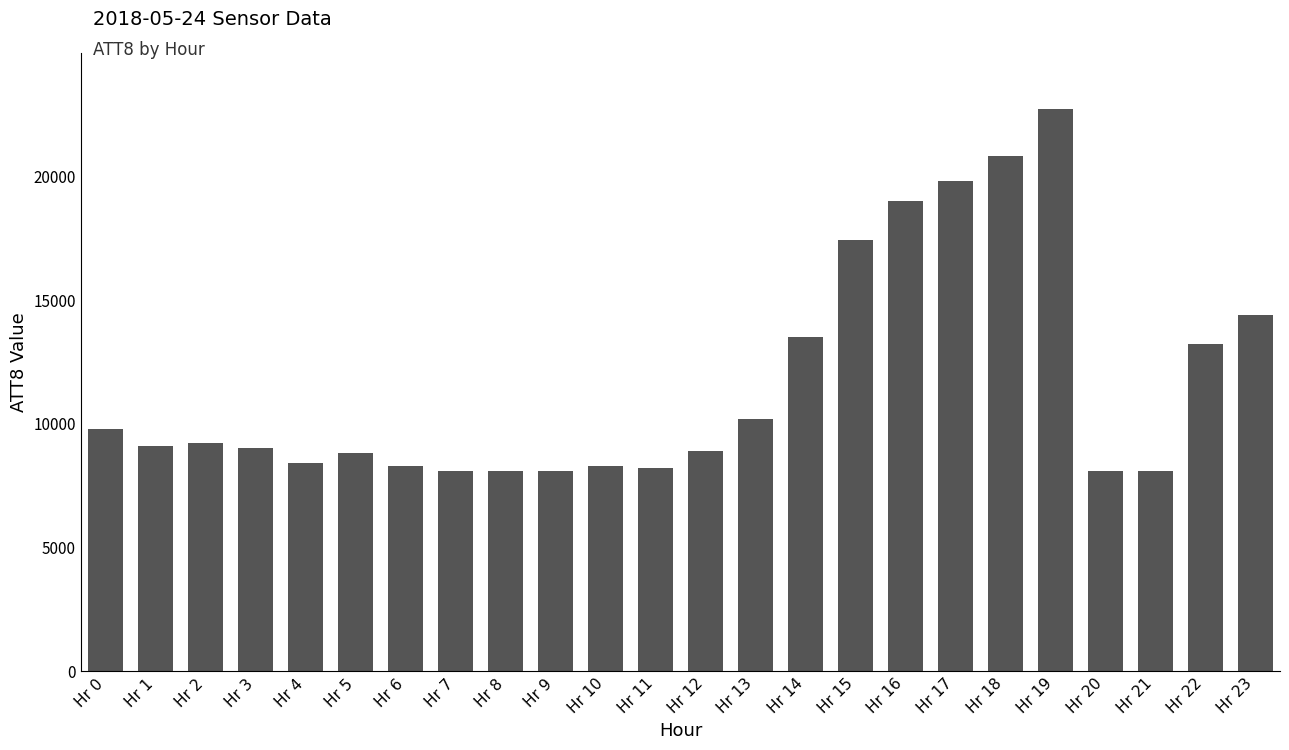

Does the chart contain any negative values?

No